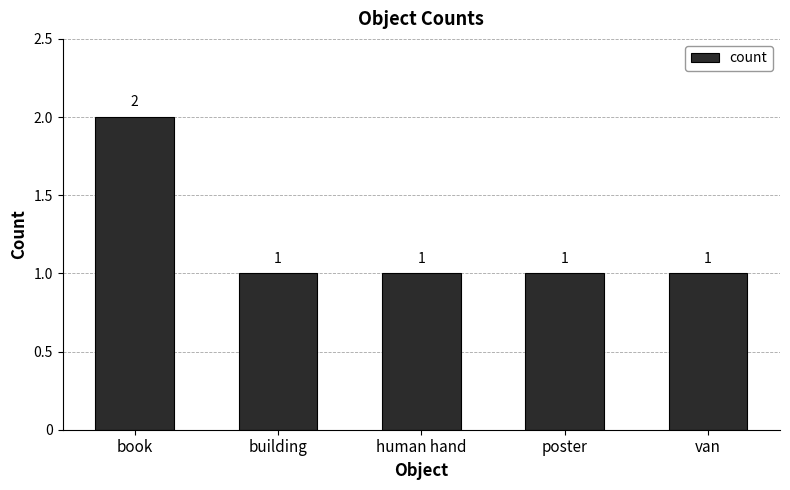

What is the label of the 2nd bar from the left?

building